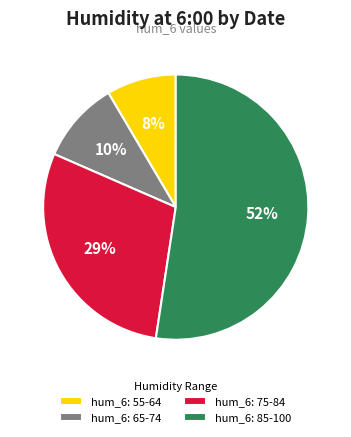

Count the number of slices in the pie.

4